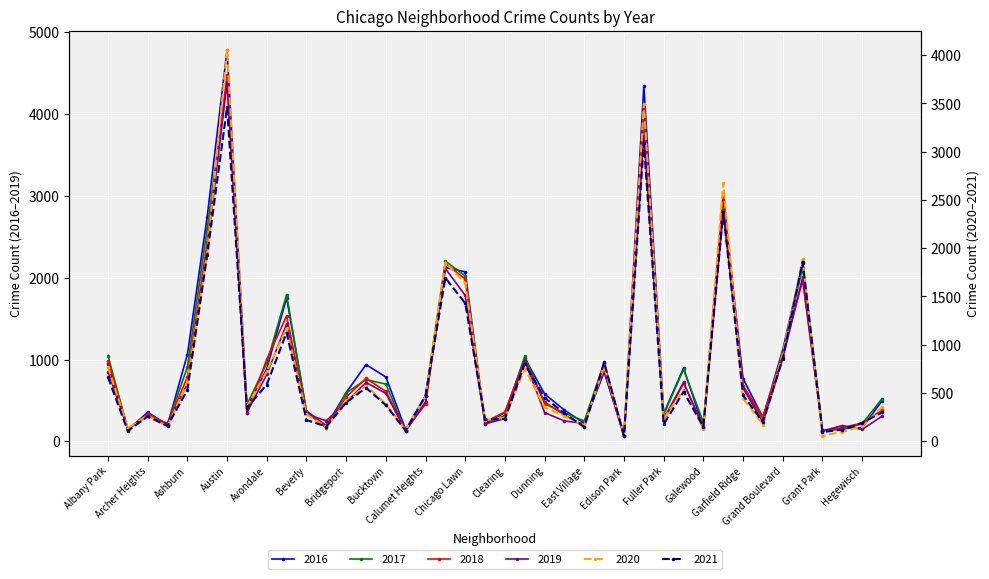

Which series changed the most between Bridgeport and Chatham?

2019